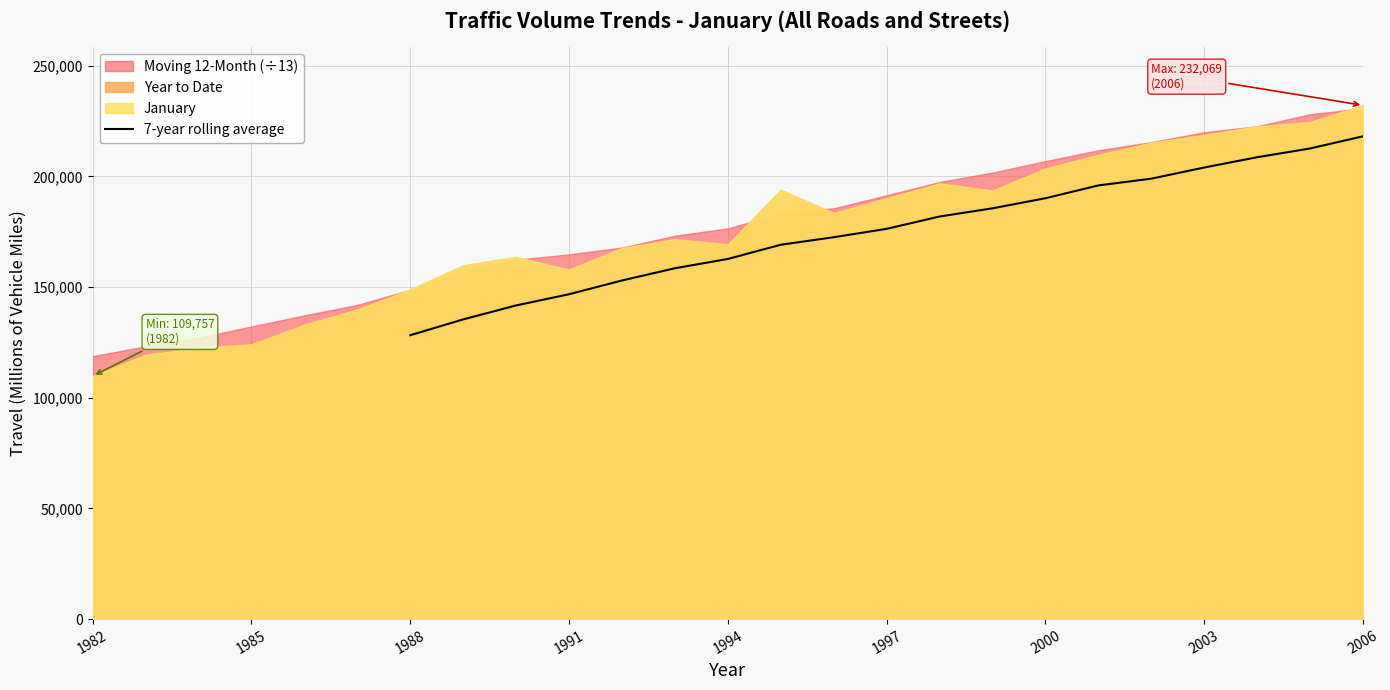

Reading right to left, extract all data points from this chart.

218088.3	212590.0	208629.4	203987.4	198946.9	195890.9	190110.9	185553.4	181849.3	176280.6	172491.1	169103.3	162680.6	158481.1	152955.1	146736.6	141685.1	135376.0	128234.1